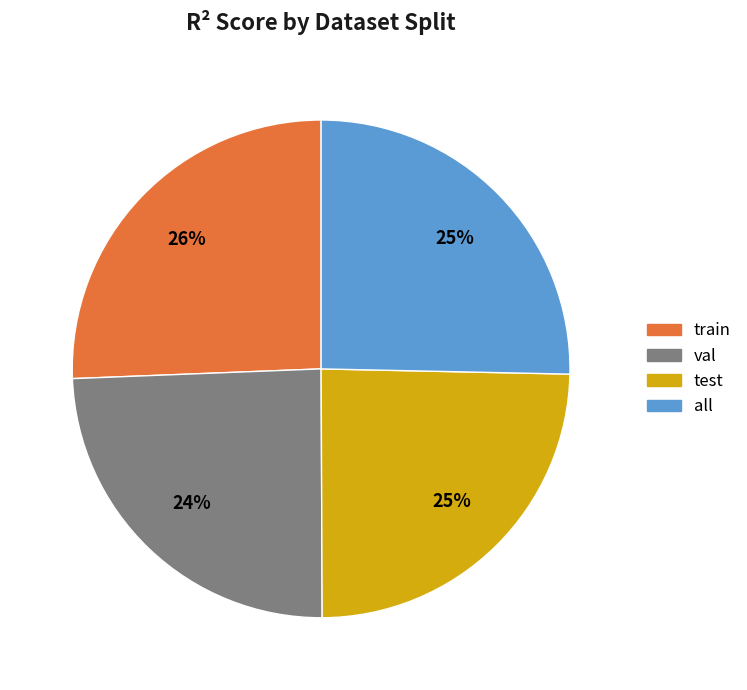

True or false: test accounts for 11% of the total.

False